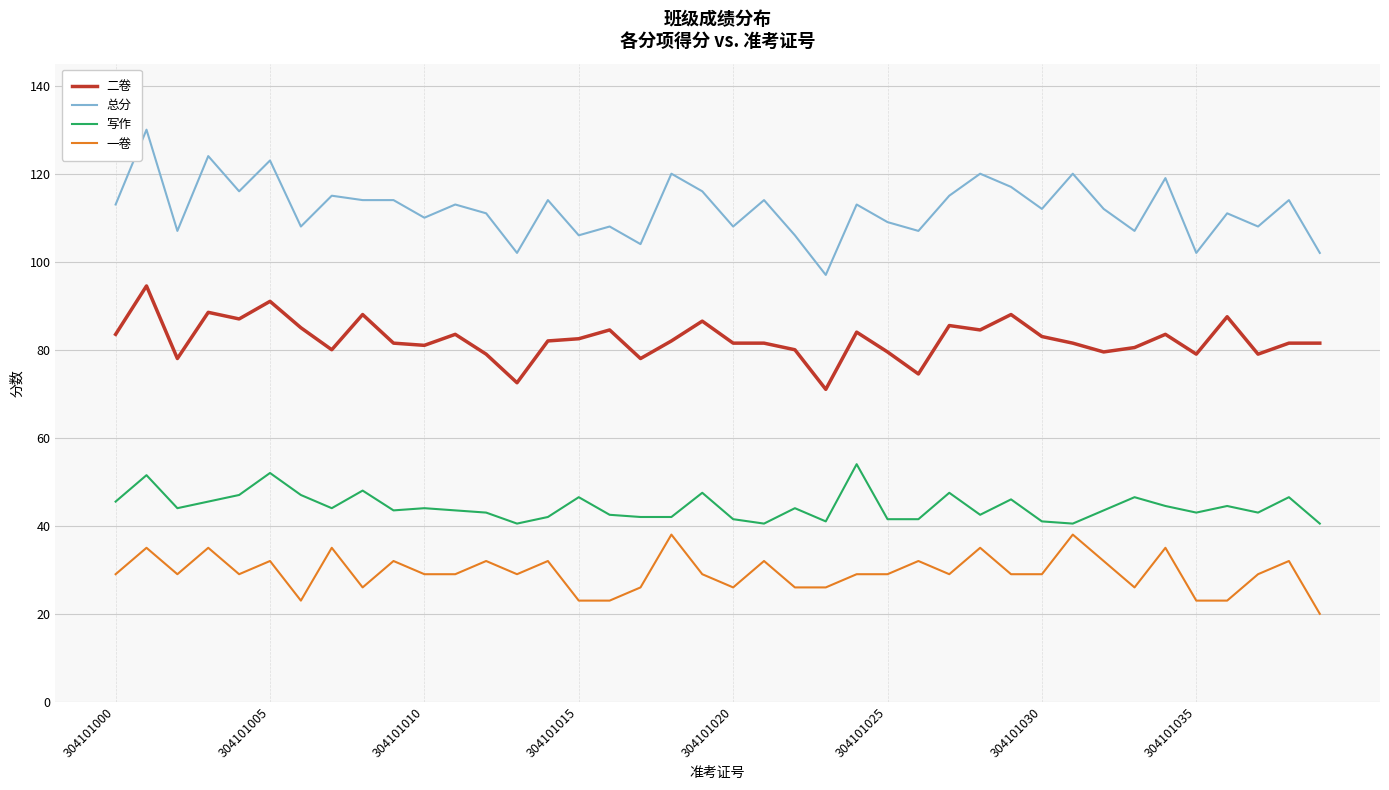

List the series in order of their peak value, lowest first.

一卷, 写作, 二卷, 总分